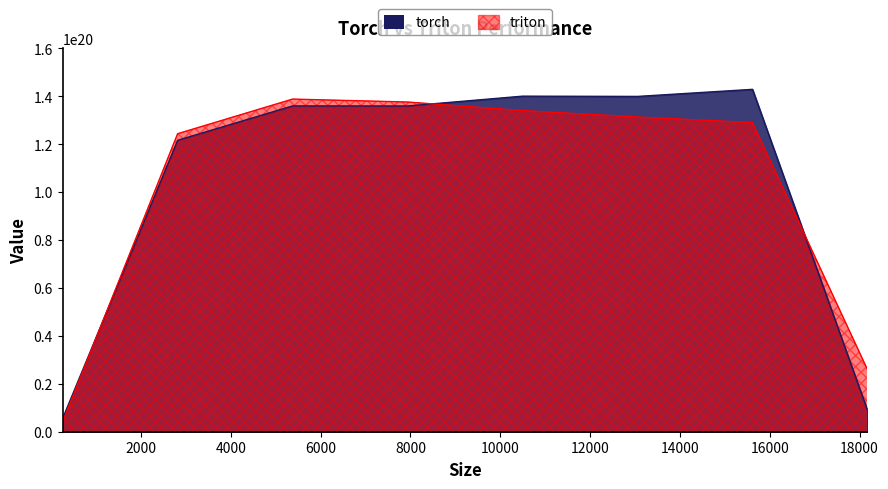

The triton series shows 134061059386063732736 at 10496.0. True or false?

True